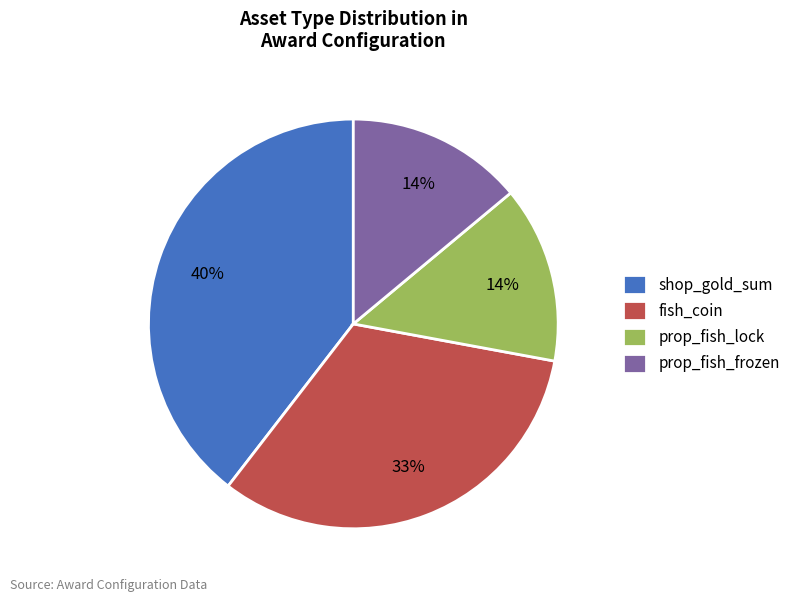

Which has a higher value, prop_fish_frozen or fish_coin?

fish_coin